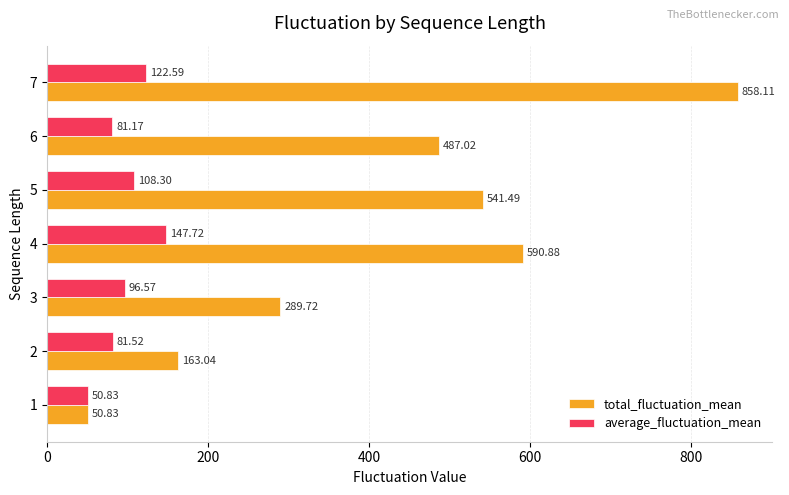

What is the sum of all average_fluctuation_mean values?

688.7